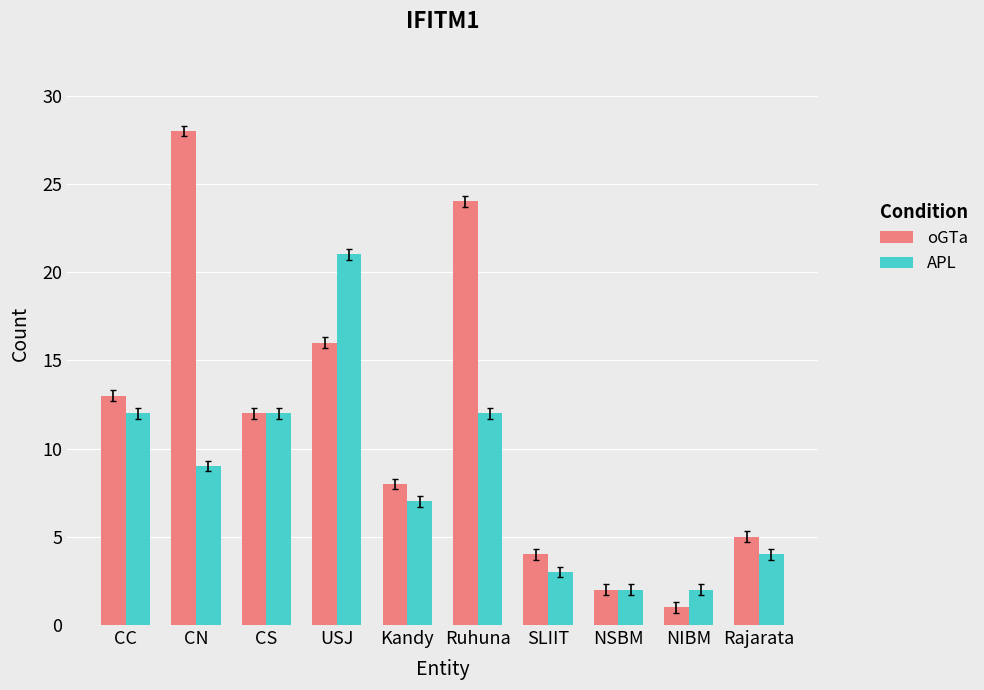

Rank the series at Rajarata from highest to lowest value.

oGTa, APL